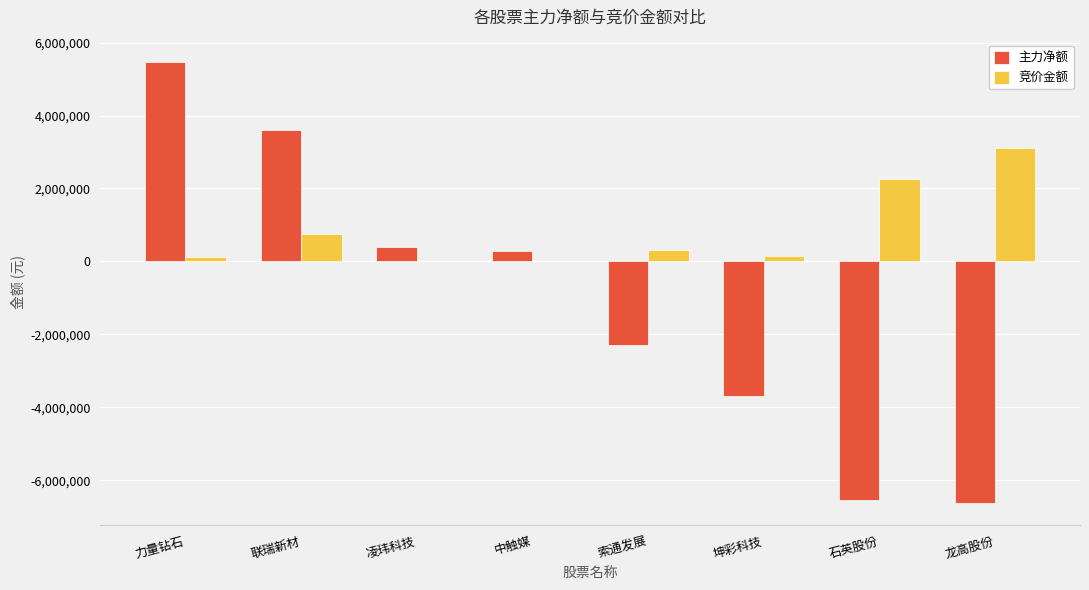

Where is 主力净额 nearest to the value -575621?

中触媒